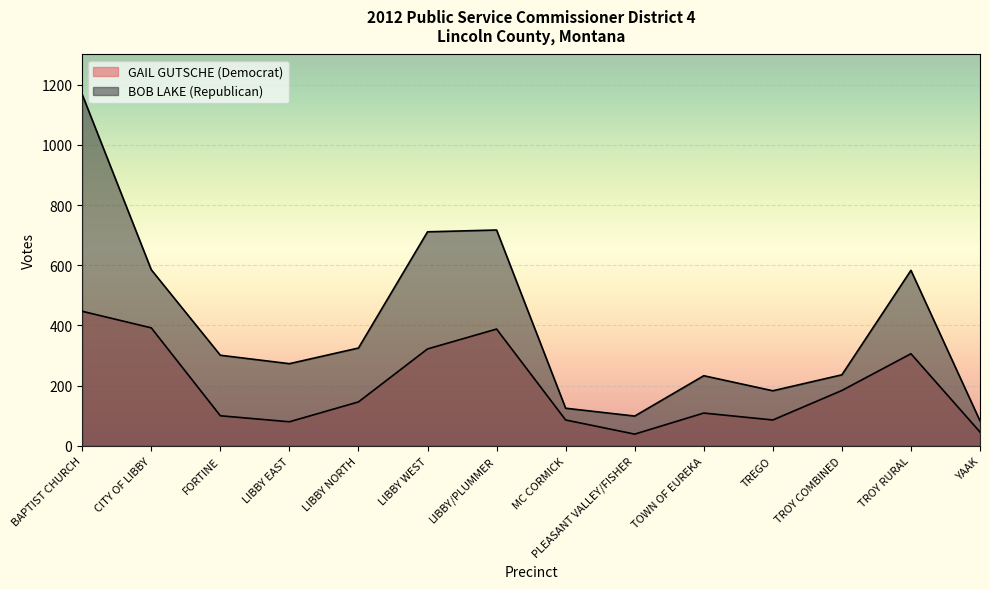

At YAAK, list the series in order from largest to smallest.

BOB LAKE (Republican), GAIL GUTSCHE (Democrat)